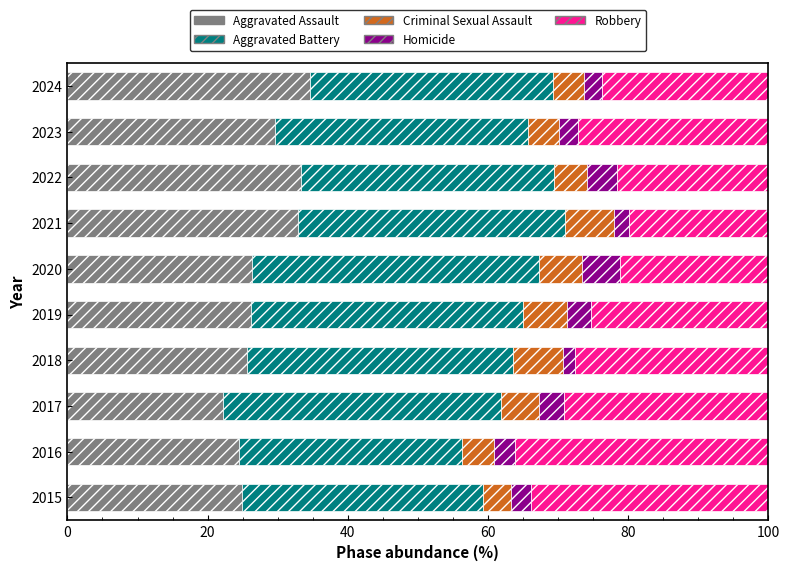

What is the total value across all series at 2019?

100.0